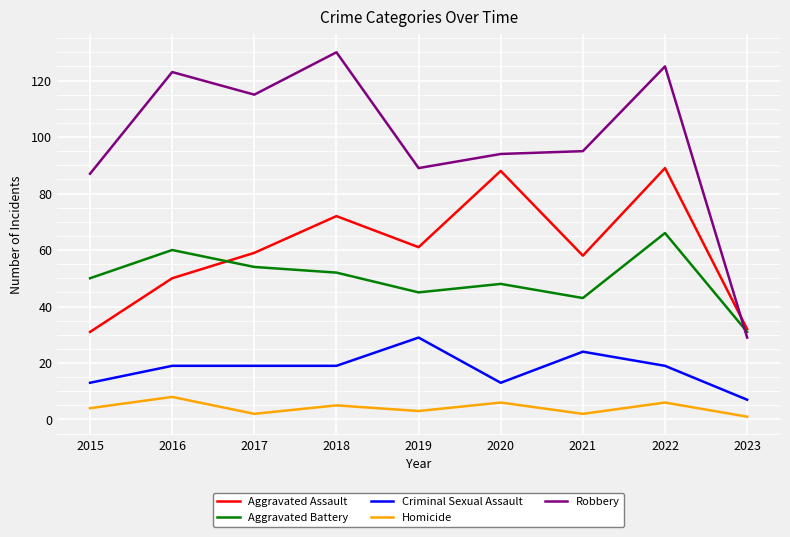

List the series in order of their peak value, lowest first.

Homicide, Criminal Sexual Assault, Aggravated Battery, Aggravated Assault, Robbery